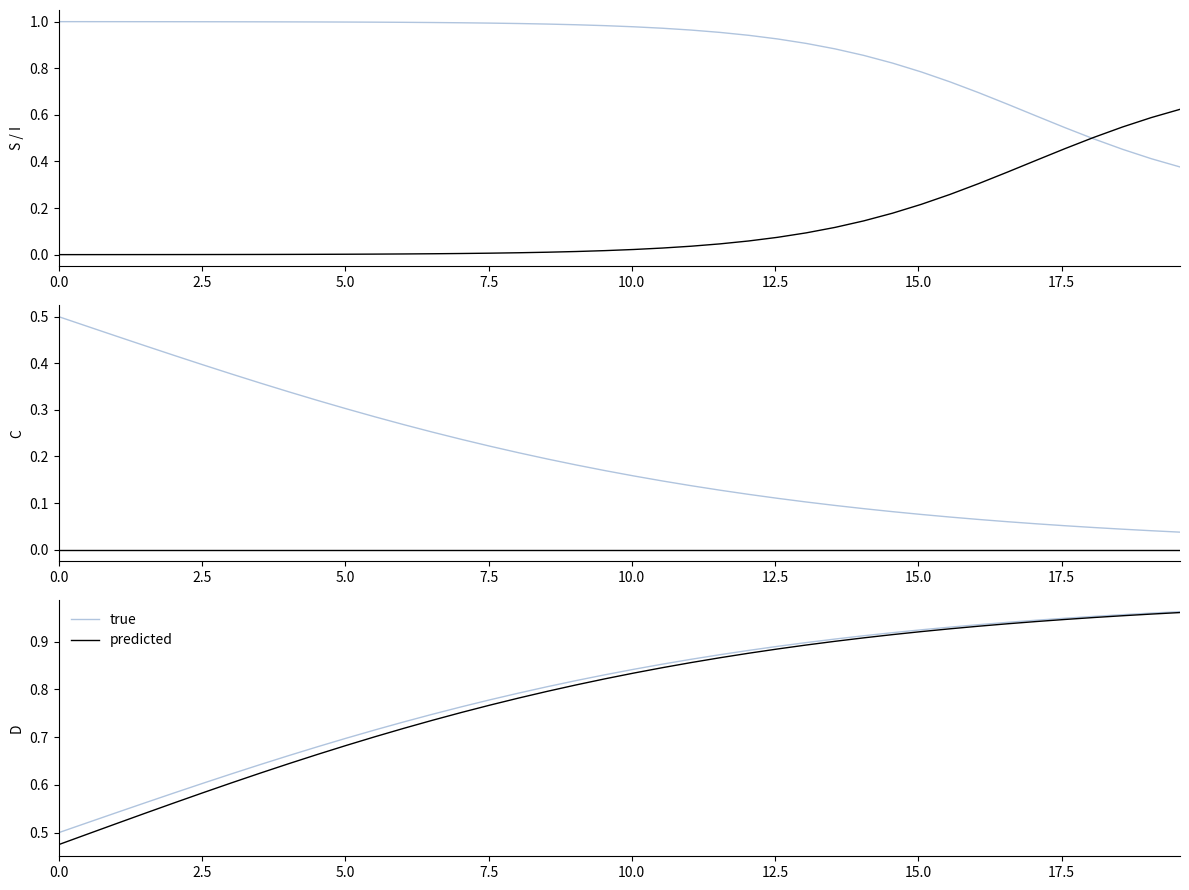

Does the chart have visible grid lines?

No